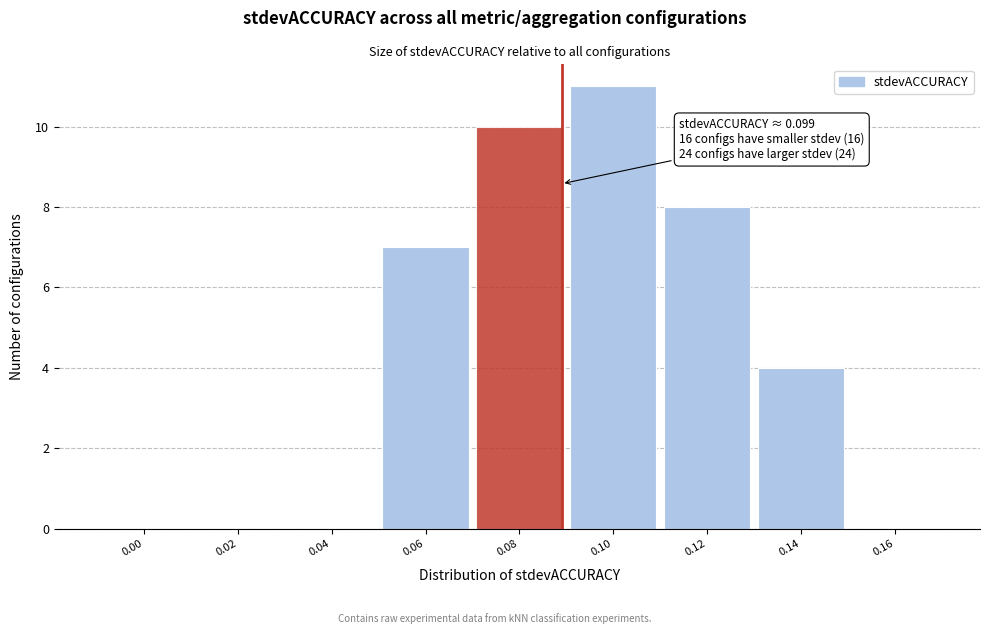

Reading right to left, transcribe all the data shown in this chart.

0.16=0	0.14=4	0.12=8	0.10=11	0.08=10	0.06=7	0.04=0	0.02=0	0.00=0